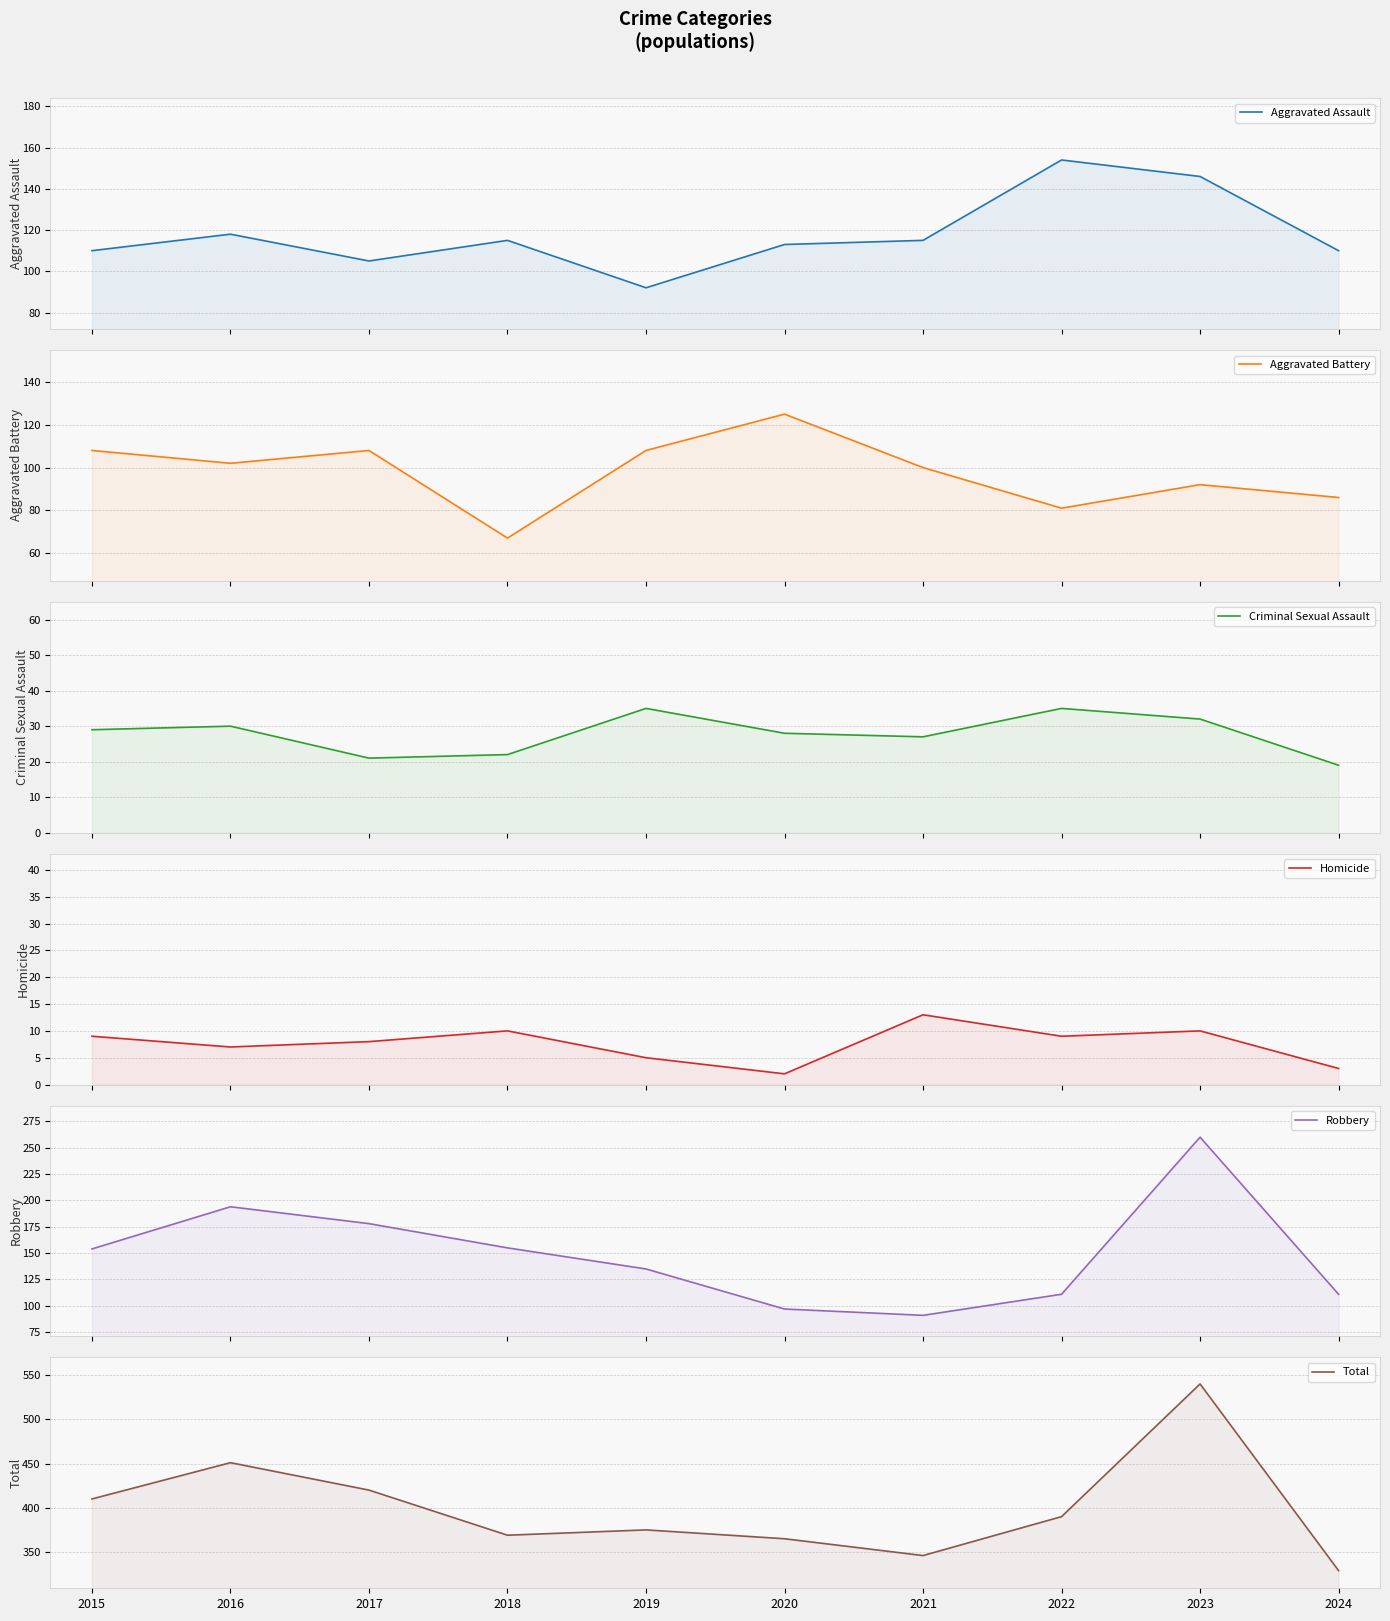

Reading left to right, what are all the values shown in this chart?

Aggravated Assault: 110	118	105	115	92	113	115	154	146	110
Aggravated Battery: 108	102	108	67	108	125	100	81	92	86
Criminal Sexual Assault: 29	30	21	22	35	28	27	35	32	19
Homicide: 9	7	8	10	5	2	13	9	10	3
Robbery: 154	194	178	155	135	97	91	111	260	111
Total: 410	451	420	369	375	365	346	390	540	329